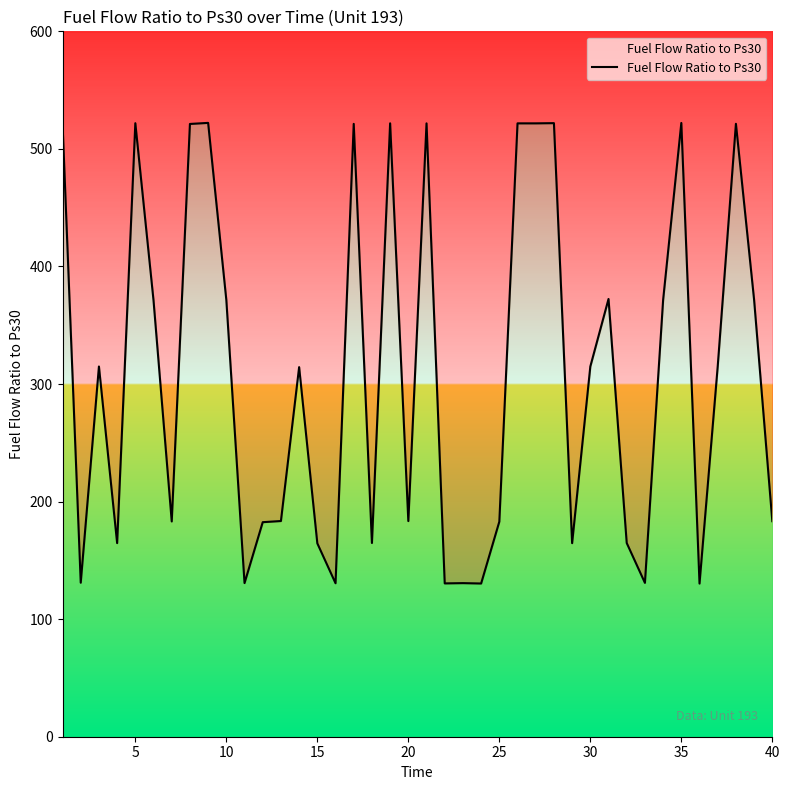

How many interior local peaks (higher than both neighbors) does the data have?

12